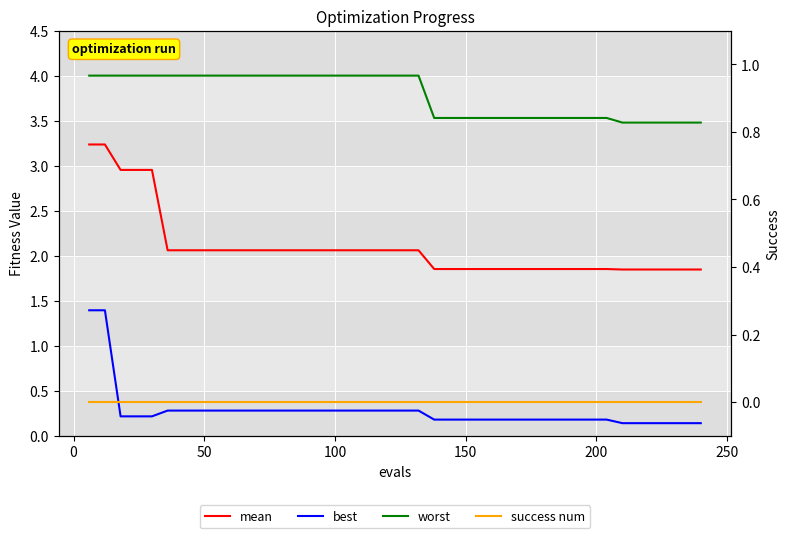

True or false: best has more than 2 points higher than both neighbors.

False